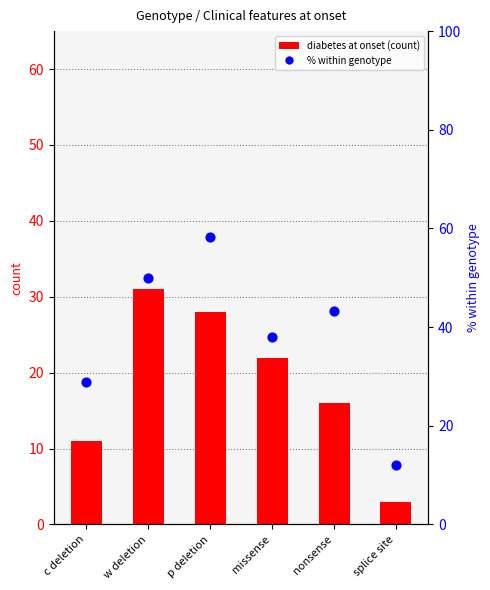

What is the total value across all series at c deletion?

39.9